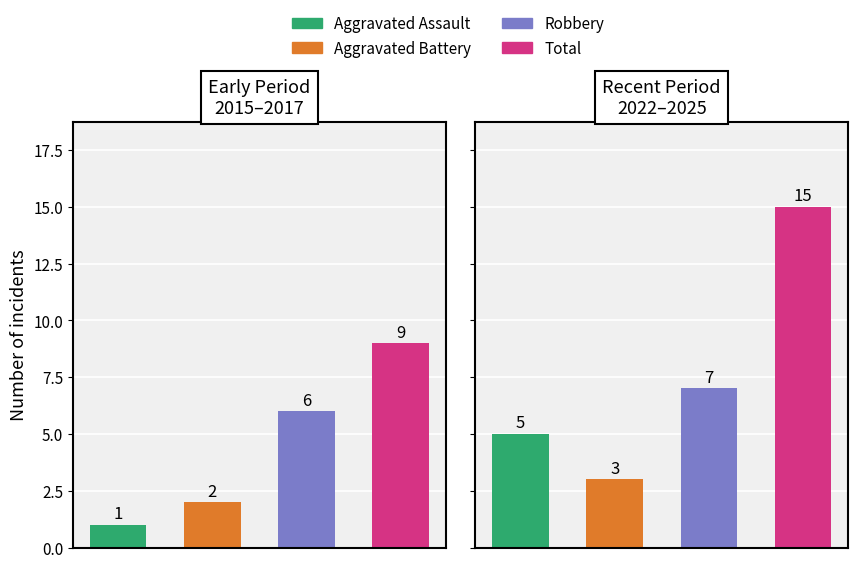

Where is Total nearest to the value 4?

2015